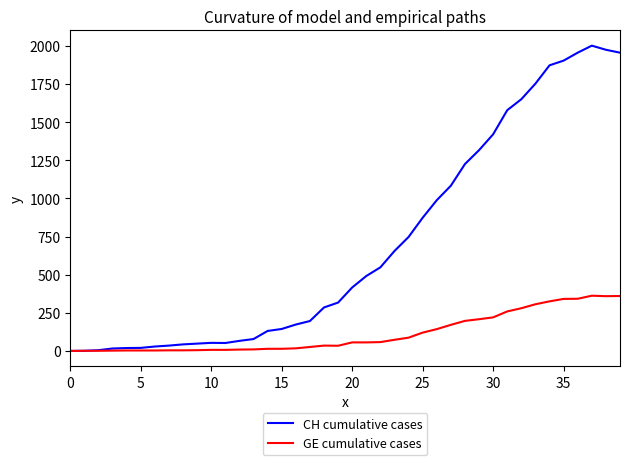

In CH cumulative cases, how many points are lower than both neighbors (excluding endpoints)?

1